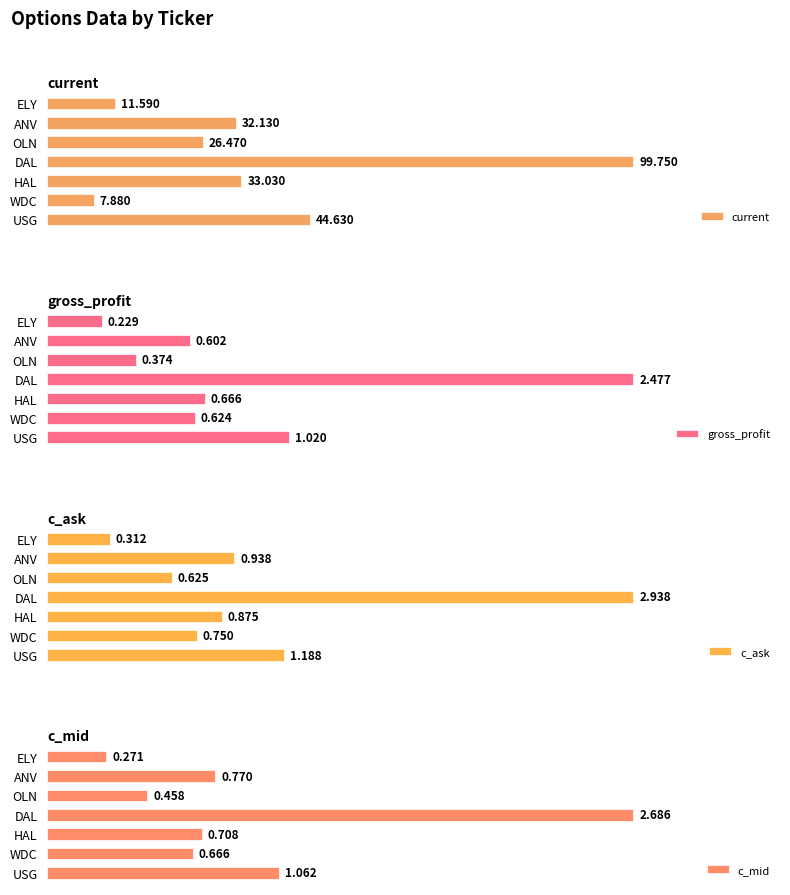

List the labels in order of gross_profit value, smallest first.

ELY, OLN, ANV, WDC, HAL, USG, DAL